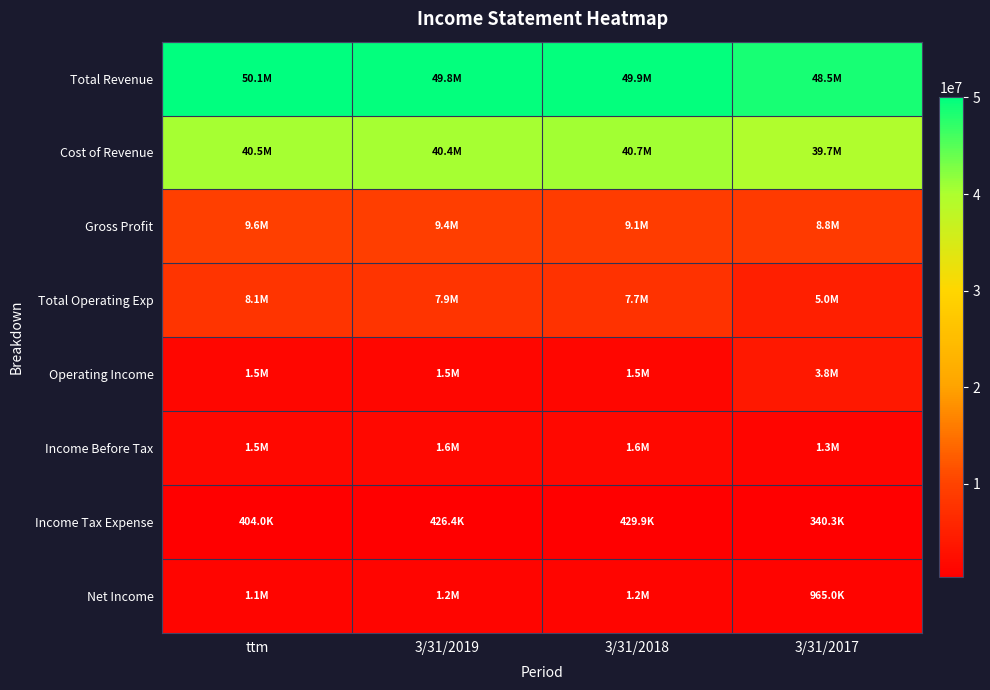

Which label corresponds to the largest value in the chart?

ttm